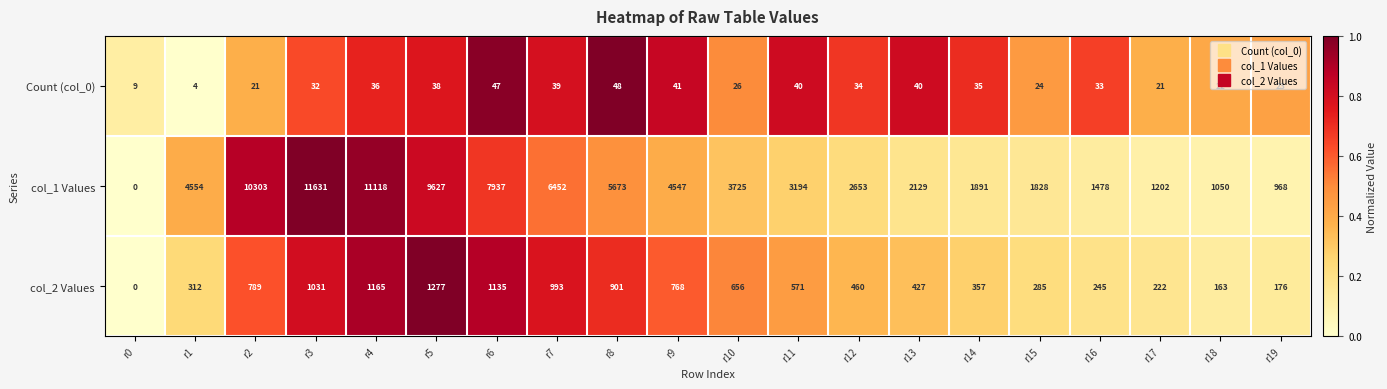

At which label does col_1 Values first exceed 3725?

r1